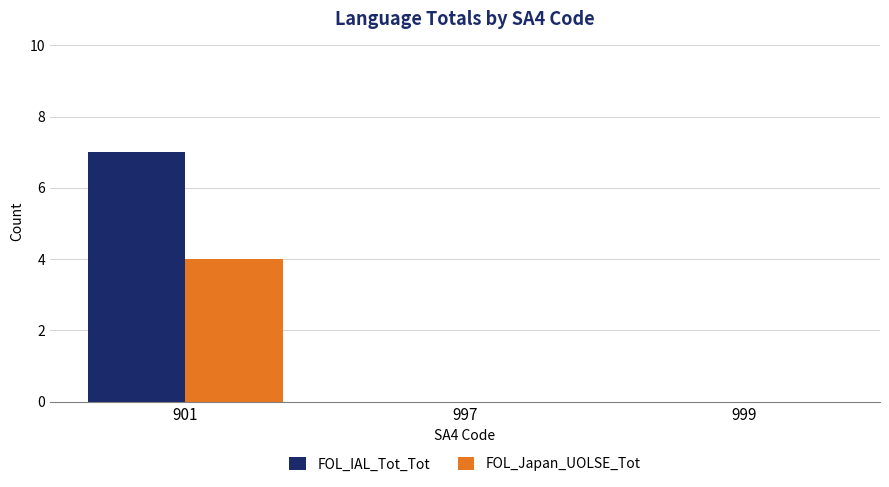

Which series has the largest total across all categories?

FOL_IAL_Tot_Tot